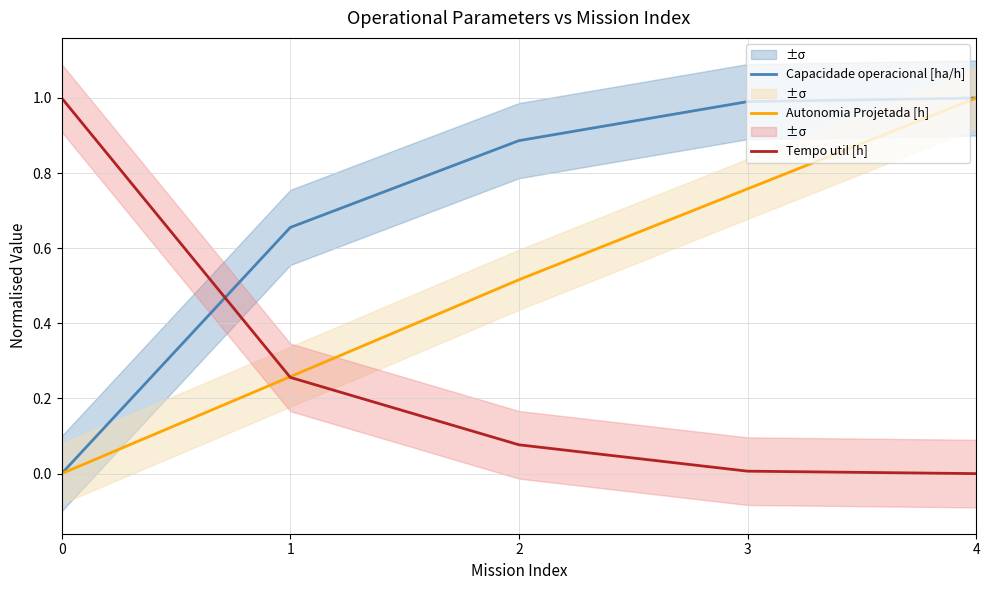

What is the total value across all series at 0?

1.0